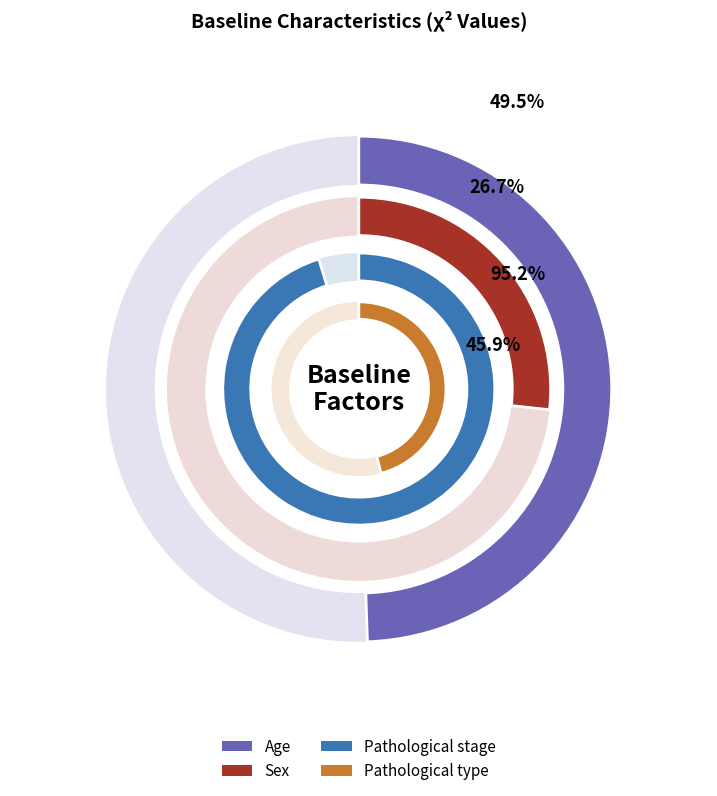

Which slice is the smallest?

Sex